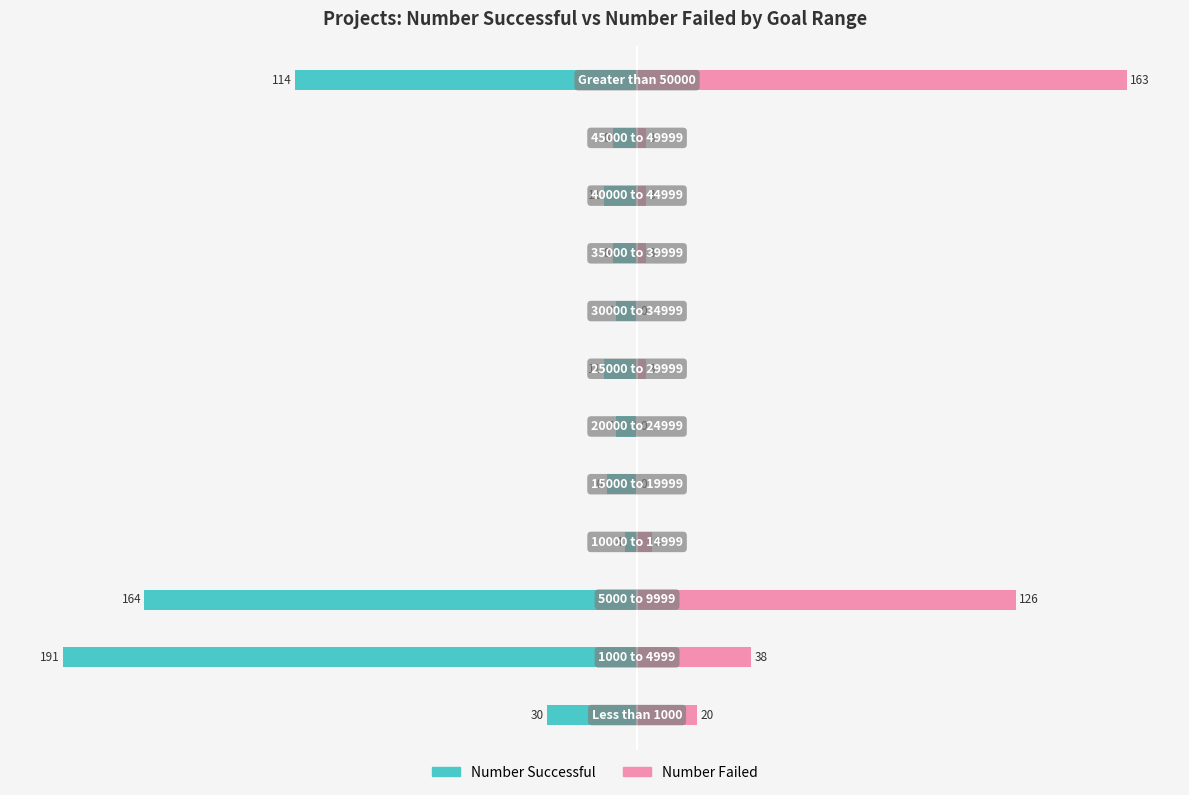

How many groups of bars are there?

12